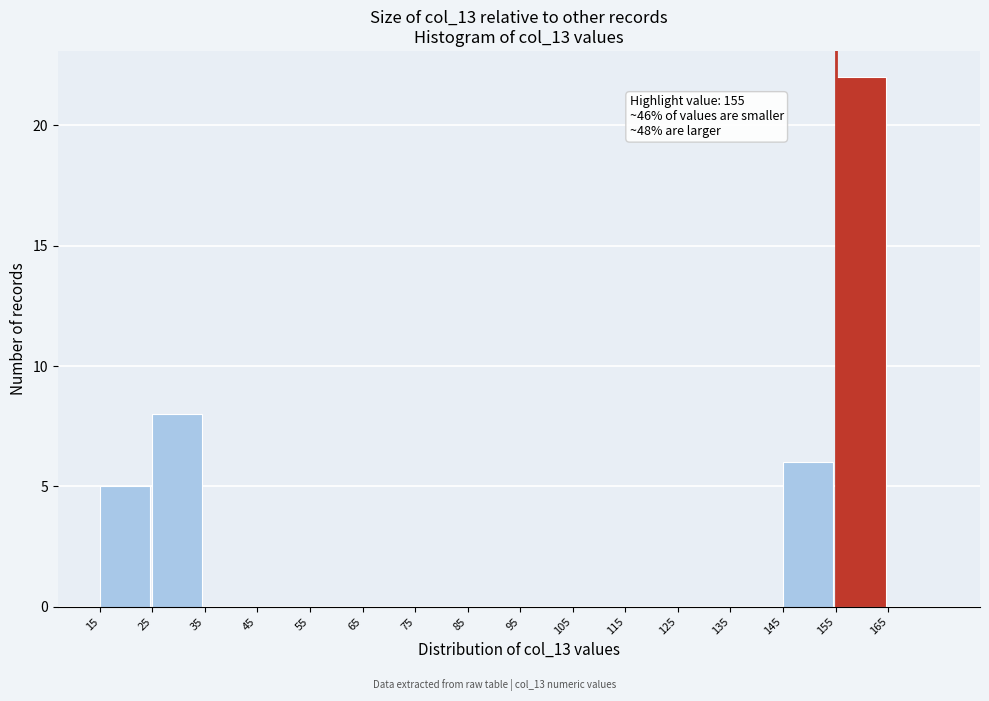

Which range on the x-axis has the tallest bar?

155 to 165